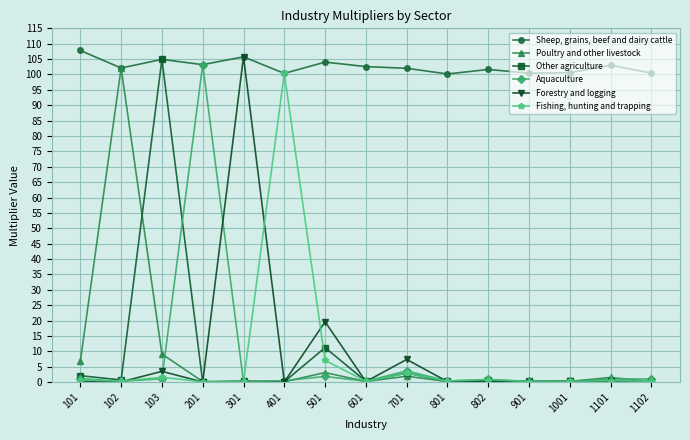

At which category does Sheep, grains, beef and dairy cattle reach its first local valley?

102